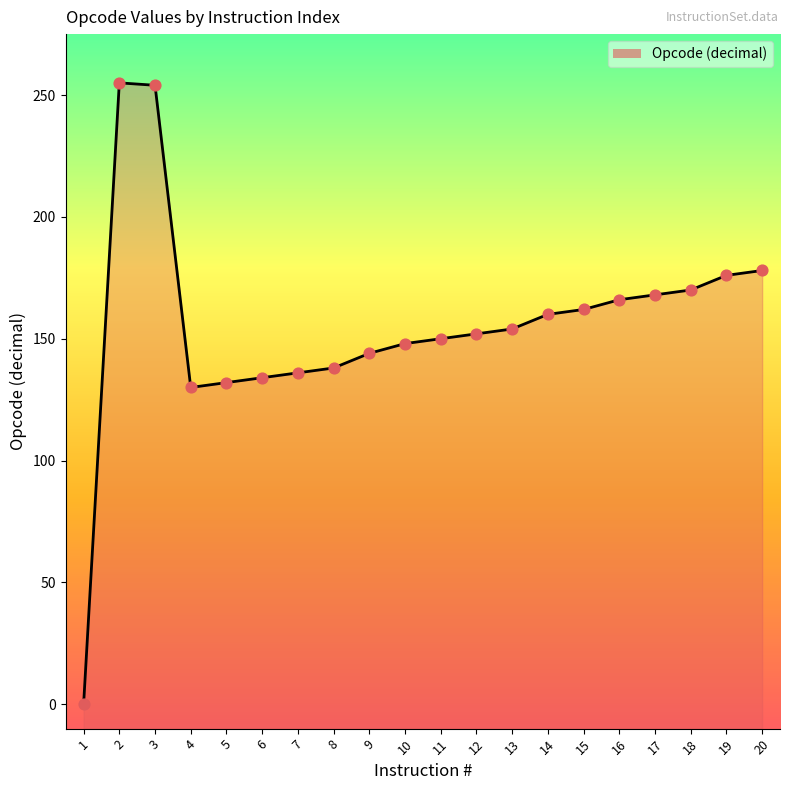

What is the change in value from 7 to 11?

+14